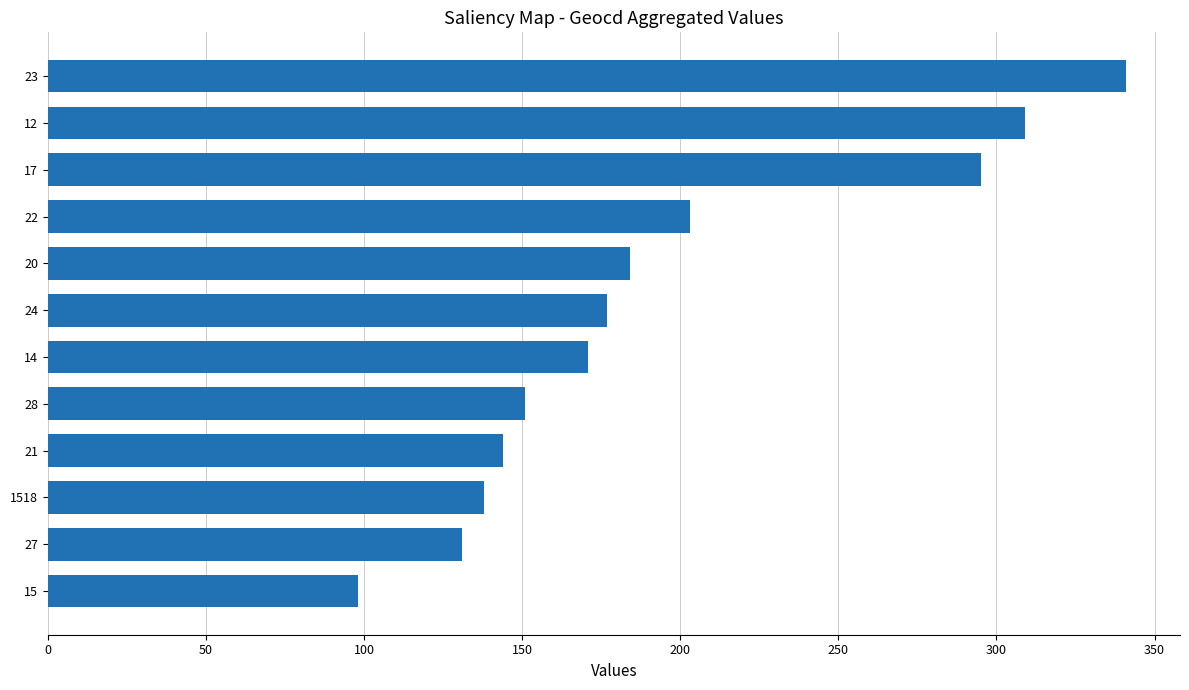

Where is the data nearest to the value 219?

22